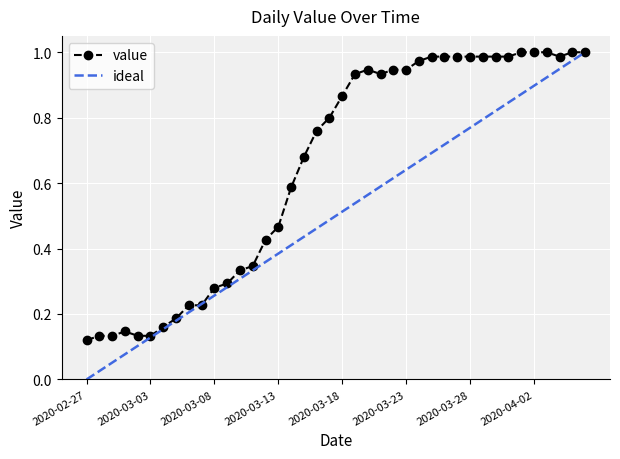

True or false: there are more than 1 points higher than both neighbors.

True